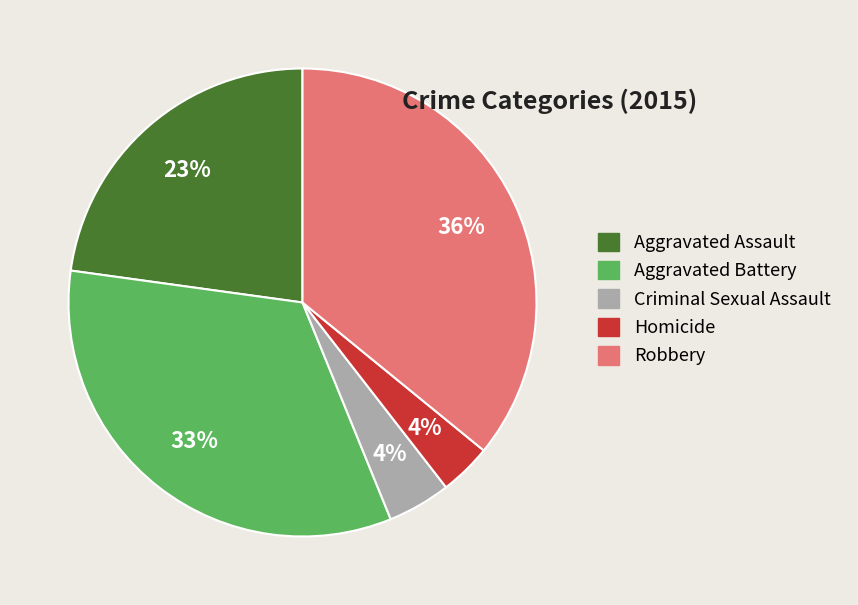

What percentage is the Aggravated Assault slice, to the nearest percent?

23%